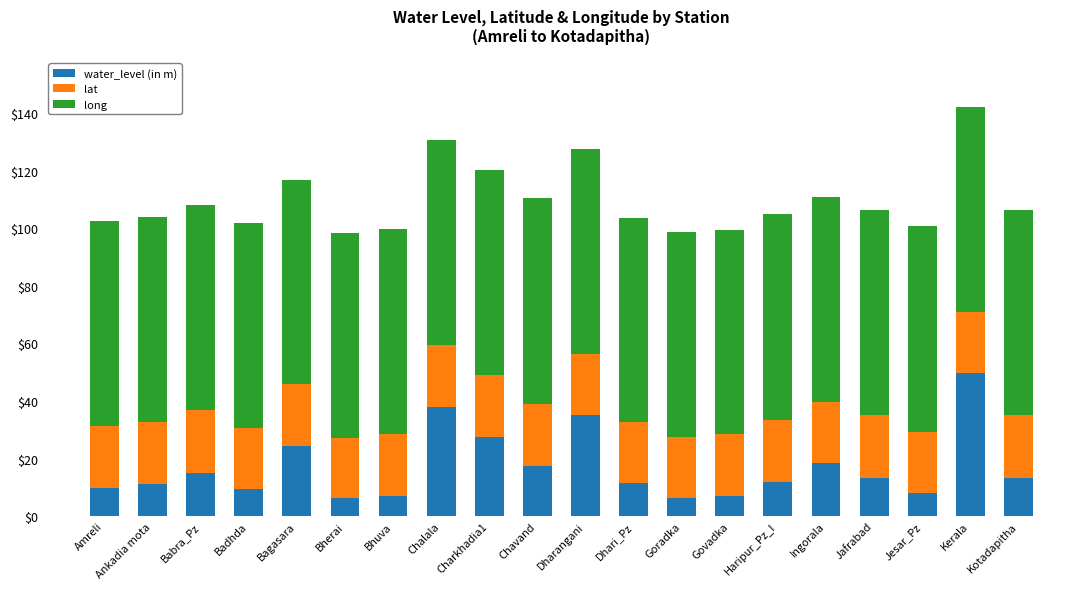

Are the bars horizontal?

No